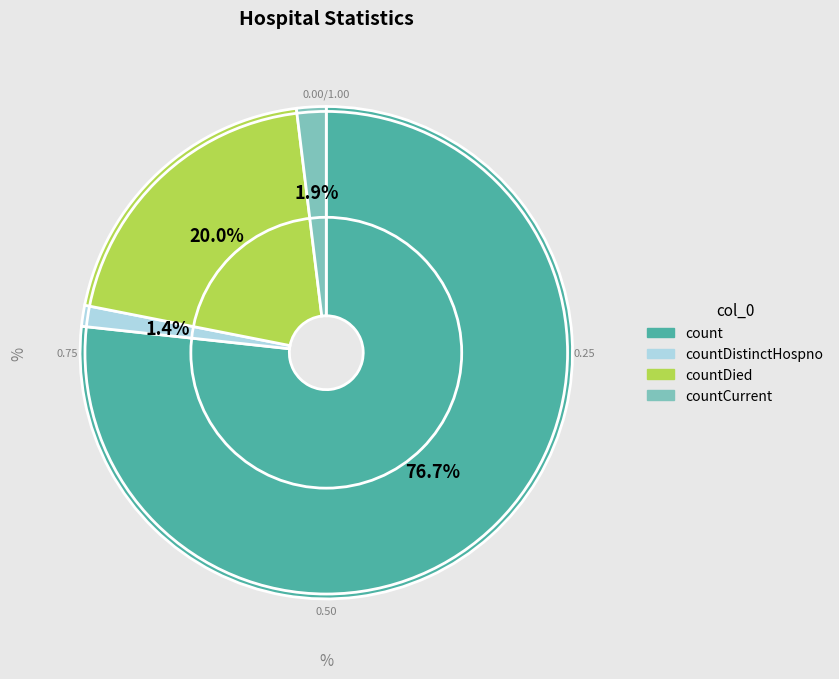

Is there a majority slice in this chart?

Yes